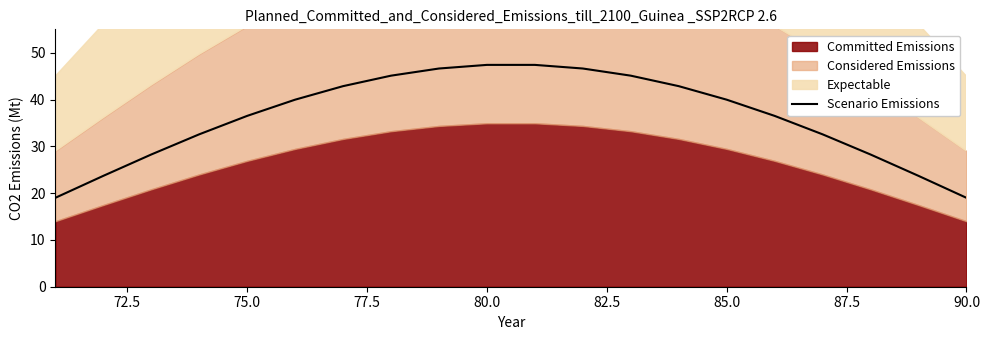

True or false: Scenario Emissions has a value of 12.2 at 75.0.

False